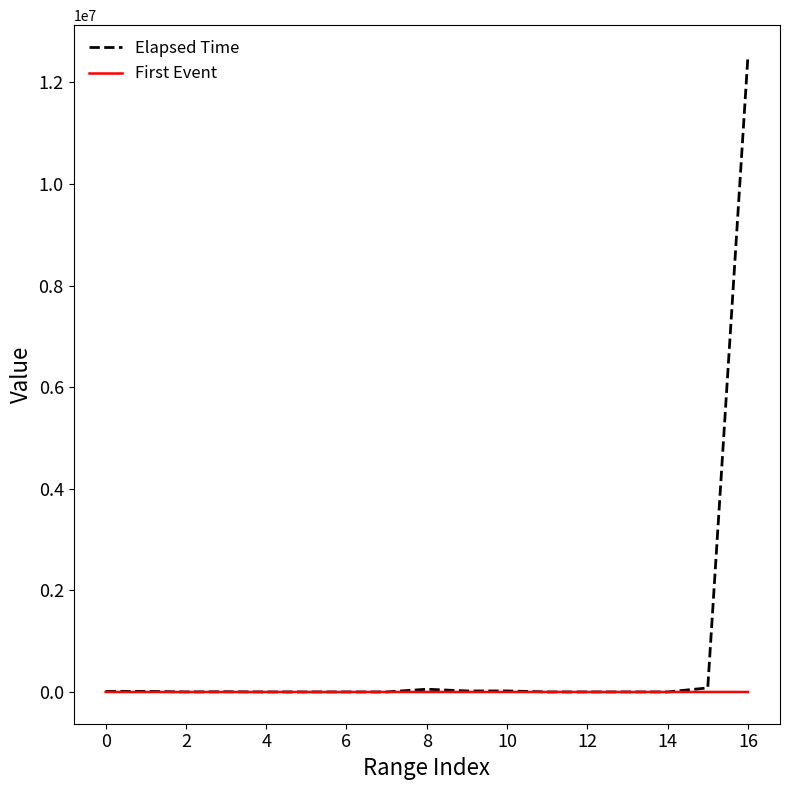

What is the greatest value displayed?

12500192